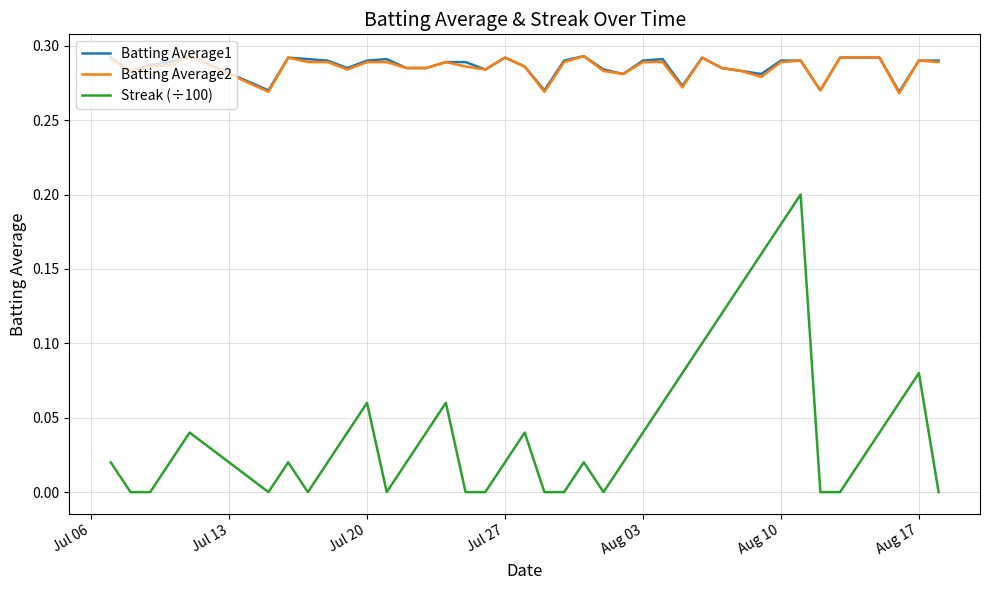

How many lines are shown in the chart?

3